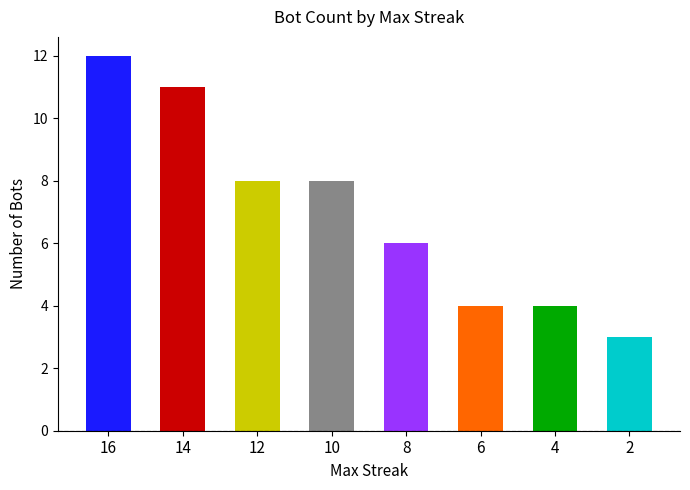

Are the bars horizontal?

No